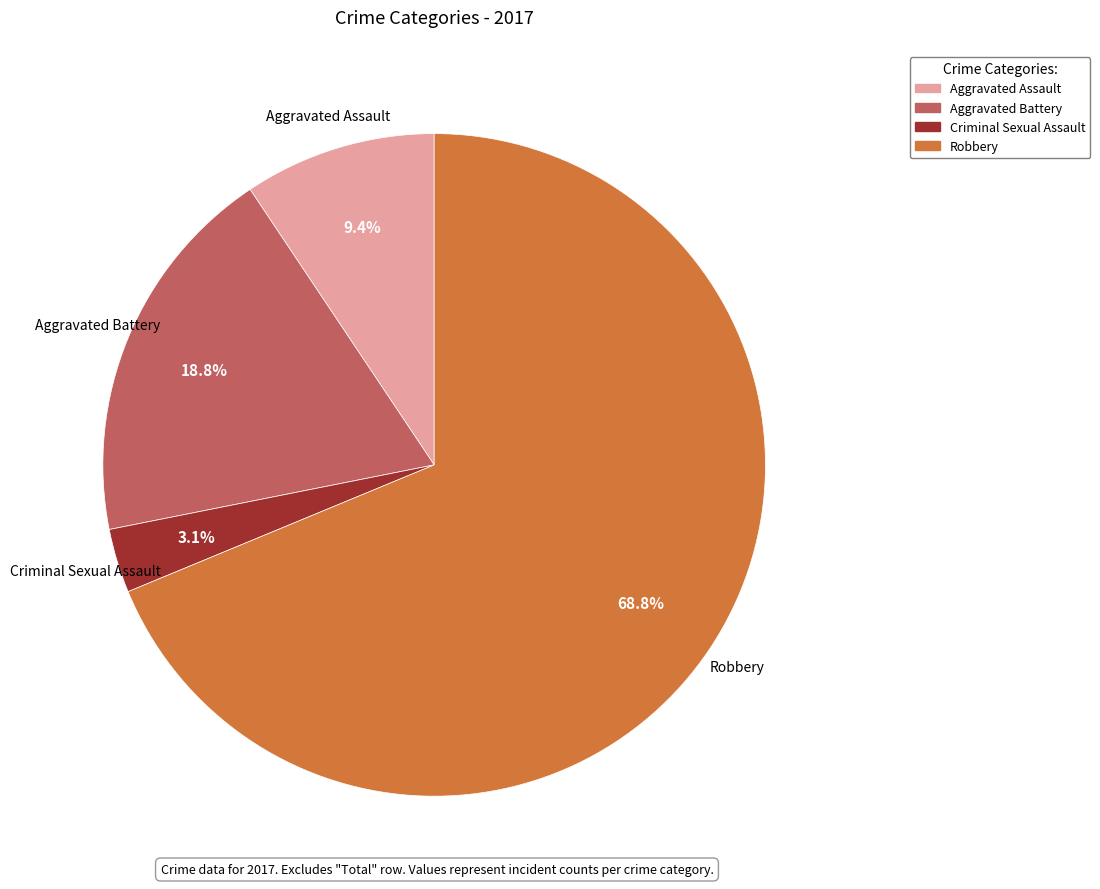

What percentage is the Aggravated Battery slice, to the nearest percent?

19%